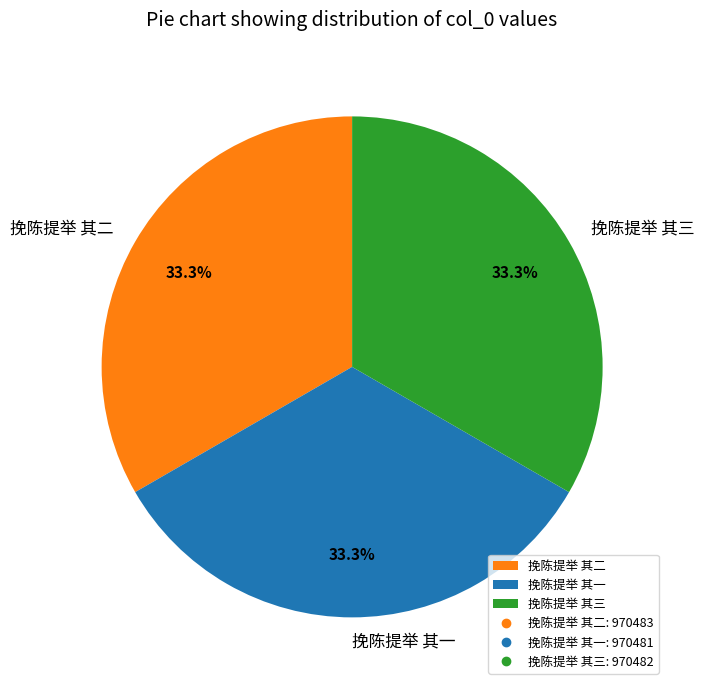

Approximately how many times larger is the value at 挽陈提举 其三 compared to 挽陈提举 其一?

1.0